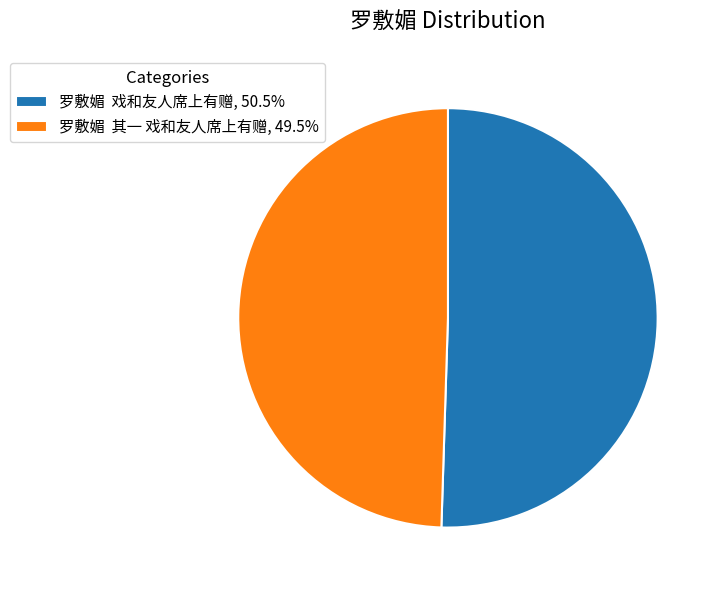

Approximately how many times larger is the value at 罗敷媚 戏和友人席上有赠, 50.5% compared to 罗敷媚 其一 戏和友人席上有赠, 49.5%?

1.0